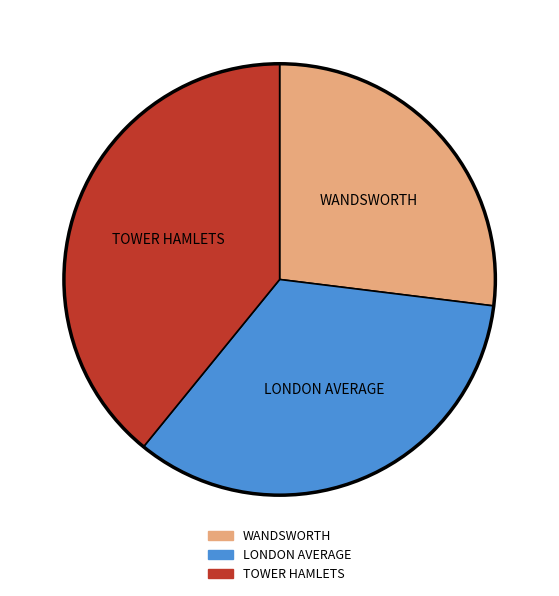

What is the largest slice in the pie chart?

TOWER HAMLETS